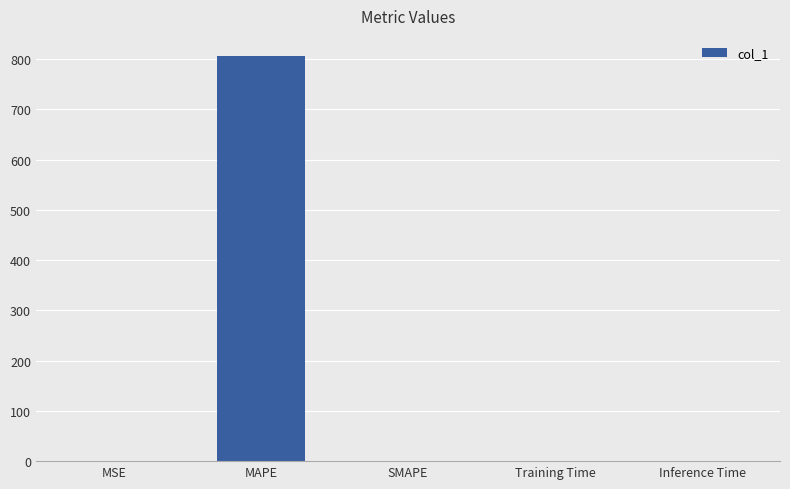

How many categories are shown in the chart?

5